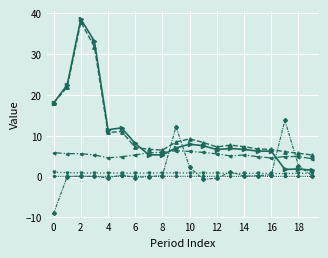

What is the greatest value displayed?

38.6